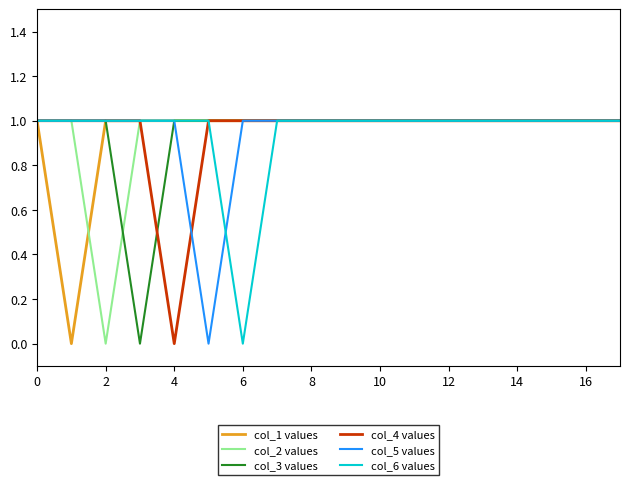

Is it true that col_3 values equals 0 at 10?

False